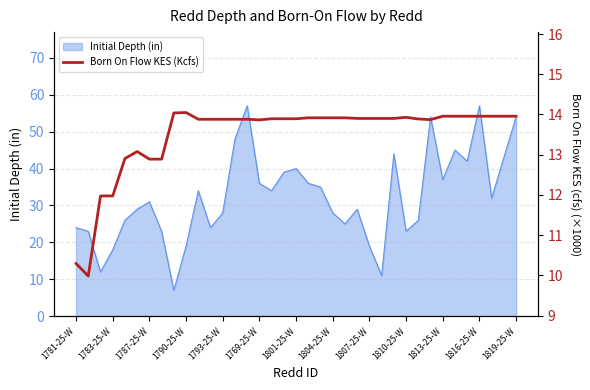

Is it true that Initial Depth (in) equals 13 at 1801-25-W?

False